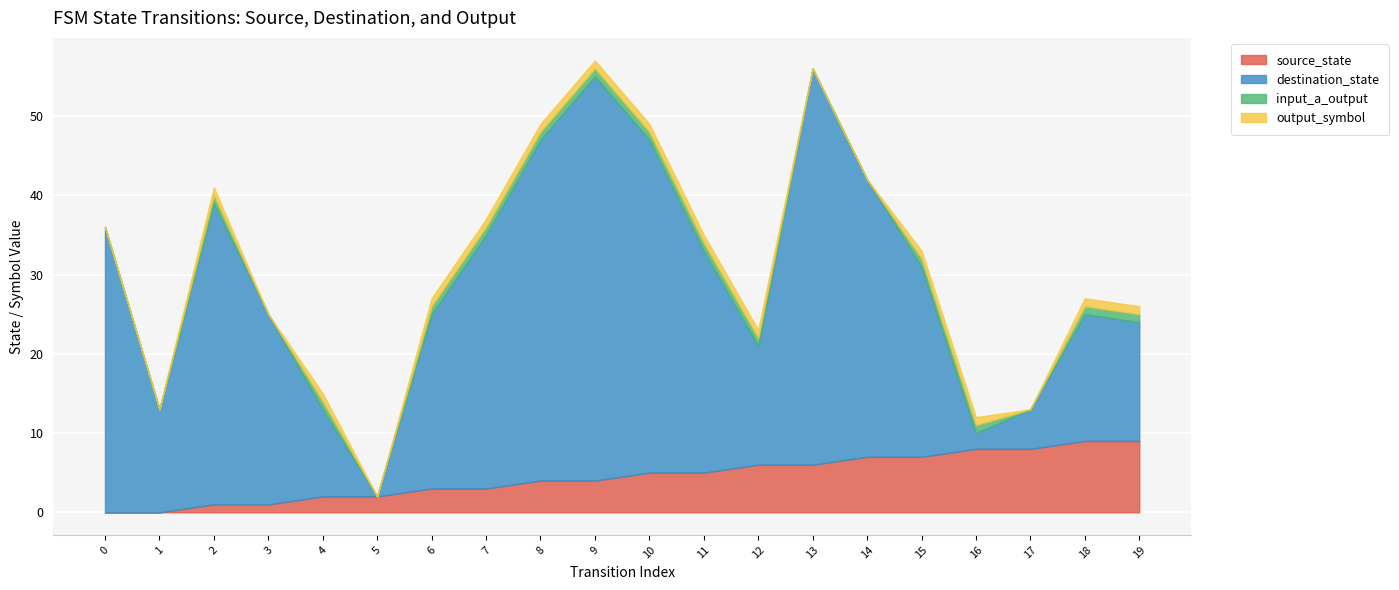

What is the maximum value shown in the chart?

51